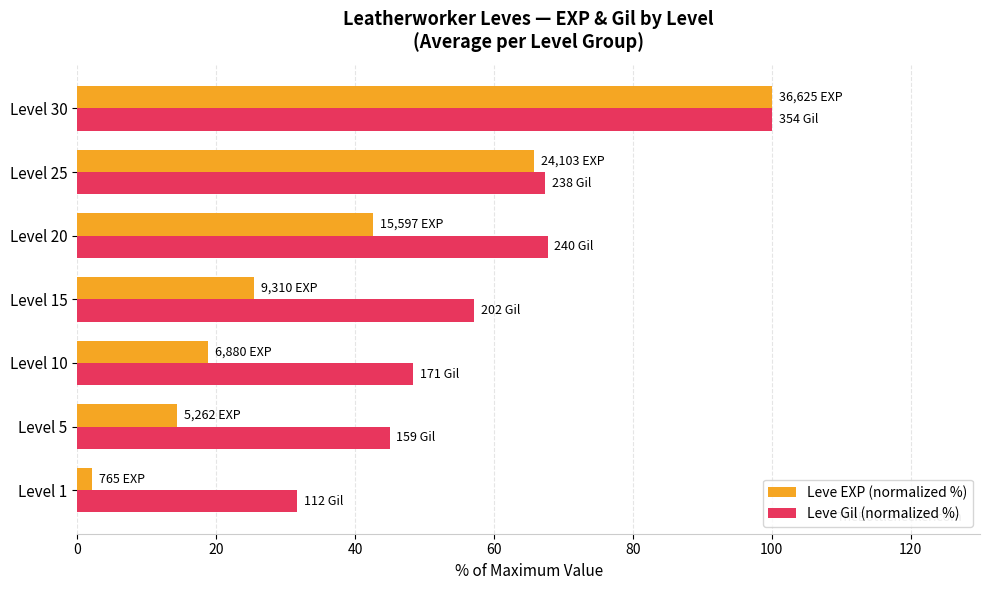

Read the Leve EXP (normalized %) value at Level 5.

14.4